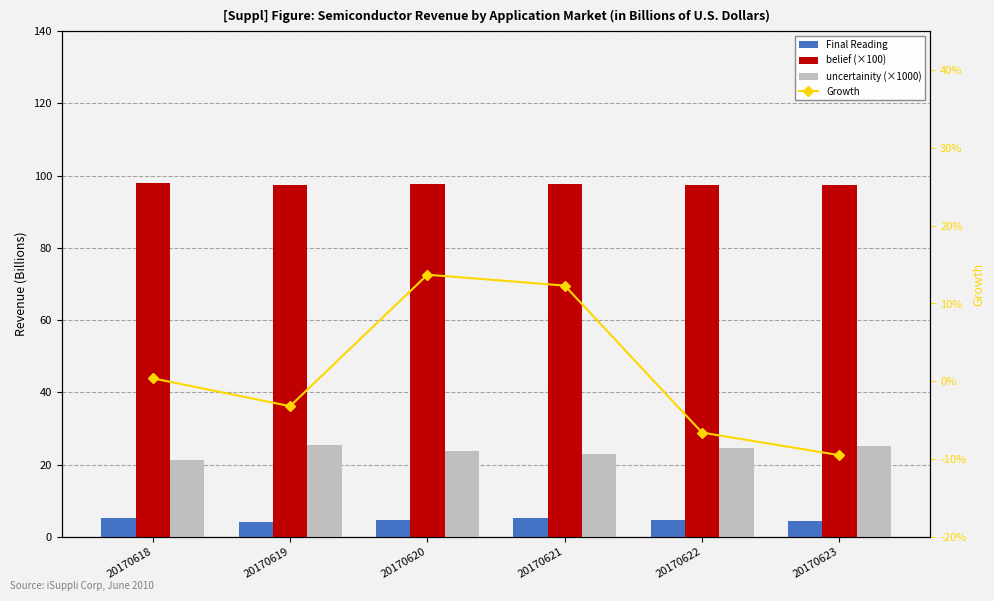

What is the difference between the second highest and second lowest values in the Final Reading series?

0.8